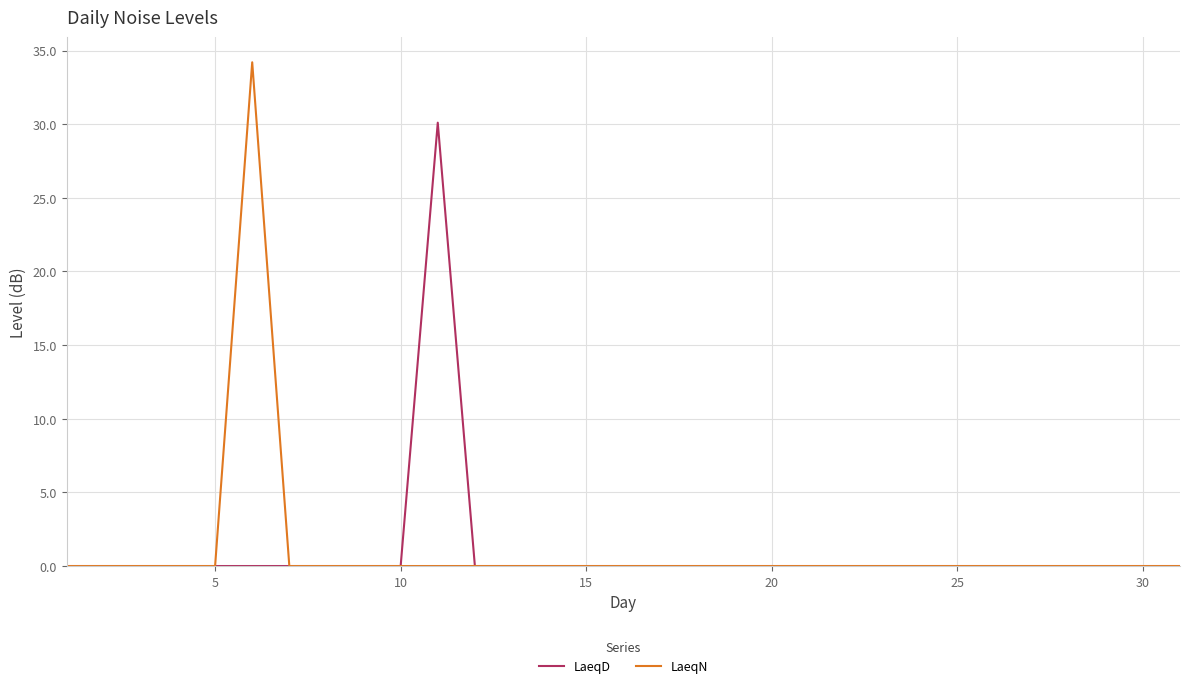

What is the greatest value displayed?

34.2